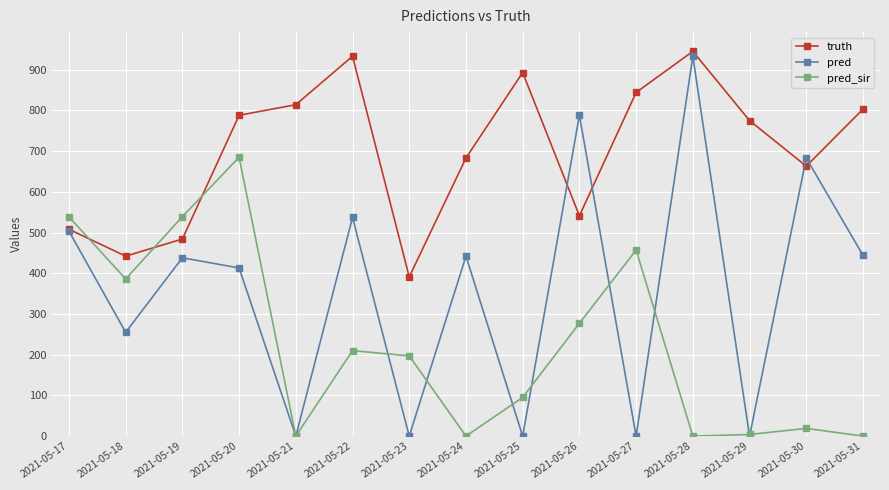

How many data points does each series have?

15